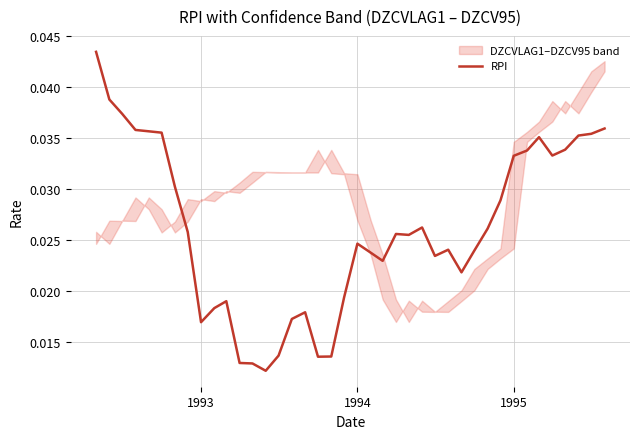

The chart shows a value of 0.0 at 24. True or false?

False